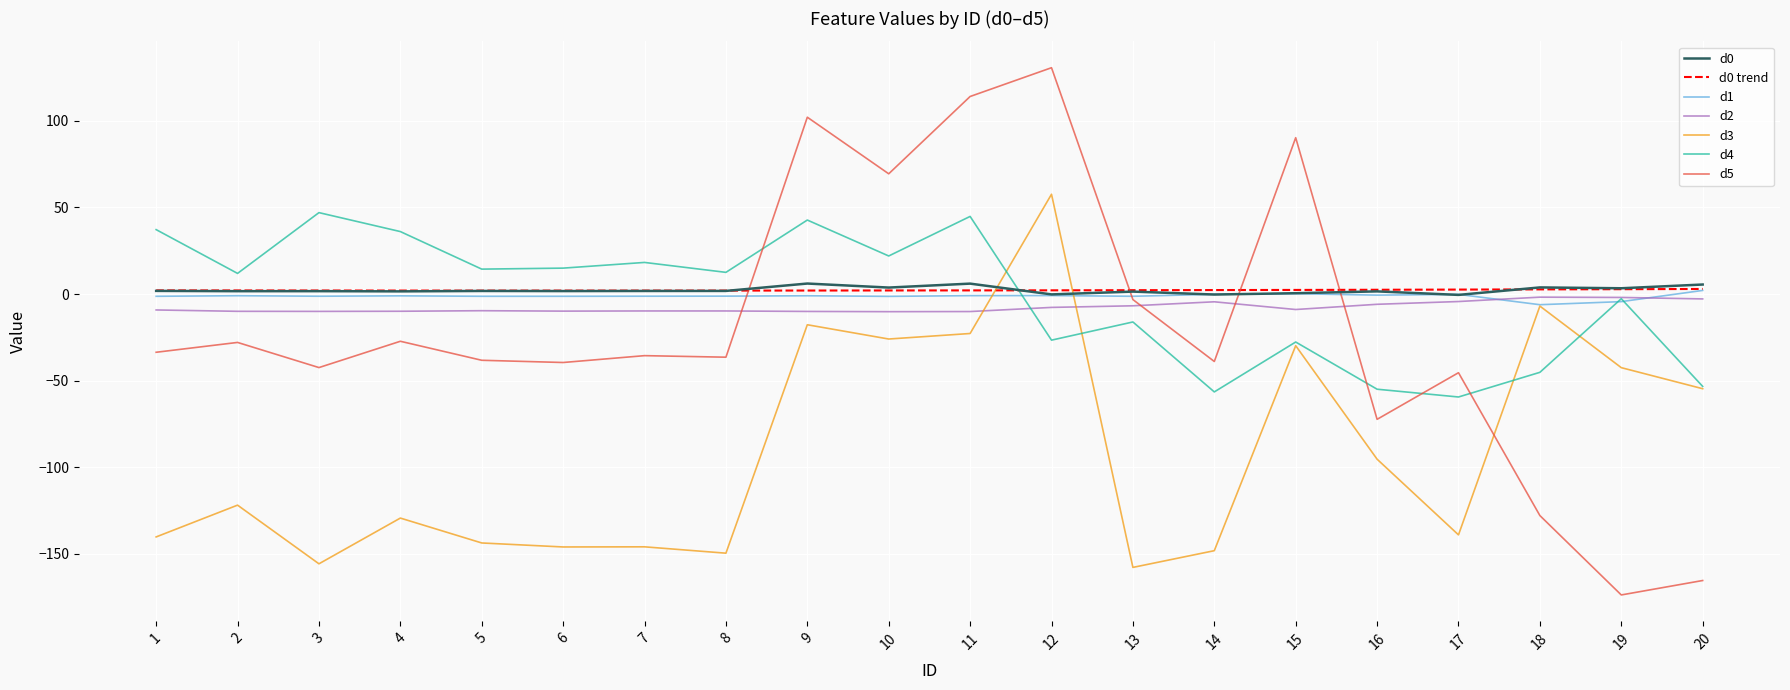

What is the difference between the highest and lowest values at 7?

164.2